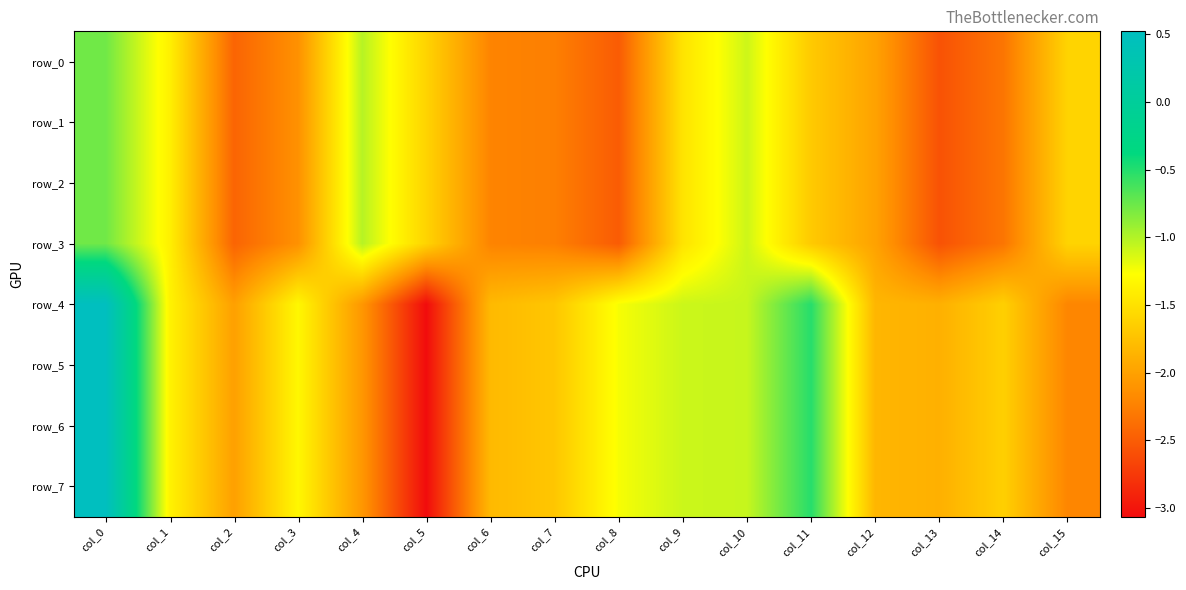

Reading right to left, extract all data points from this chart.

row_0: -1.6	-2.3	-2.6	-2.0	-1.7	-1.1	-1.5	-2.5	-2.3	-2.2	-1.6	-1.0	-2.1	-2.4	-1.4	-0.8
row_1: -1.6	-2.3	-2.6	-2.0	-1.7	-1.1	-1.5	-2.5	-2.3	-2.2	-1.6	-1.0	-2.1	-2.4	-1.4	-0.8
row_2: -1.6	-2.3	-2.6	-2.0	-1.7	-1.1	-1.5	-2.5	-2.3	-2.2	-1.6	-1.0	-2.1	-2.4	-1.4	-0.8
row_3: -1.6	-2.3	-2.6	-2.0	-1.7	-1.1	-1.5	-2.5	-2.3	-2.2	-1.6	-1.0	-2.1	-2.4	-1.4	-0.8
row_4: -2.2	-1.6	-1.9	-1.8	-0.5	-1.1	-1.1	-1.2	-1.7	-1.8	-3.1	-2.1	-1.3	-2.0	-1.4	0.5
row_5: -2.2	-1.6	-1.9	-1.8	-0.5	-1.1	-1.1	-1.2	-1.7	-1.8	-3.1	-2.1	-1.3	-2.0	-1.4	0.5
row_6: -2.2	-1.6	-1.9	-1.8	-0.5	-1.1	-1.1	-1.2	-1.7	-1.8	-3.1	-2.1	-1.3	-2.0	-1.4	0.5
row_7: -2.2	-1.6	-1.9	-1.8	-0.5	-1.1	-1.1	-1.2	-1.7	-1.8	-3.1	-2.1	-1.3	-2.0	-1.4	0.5